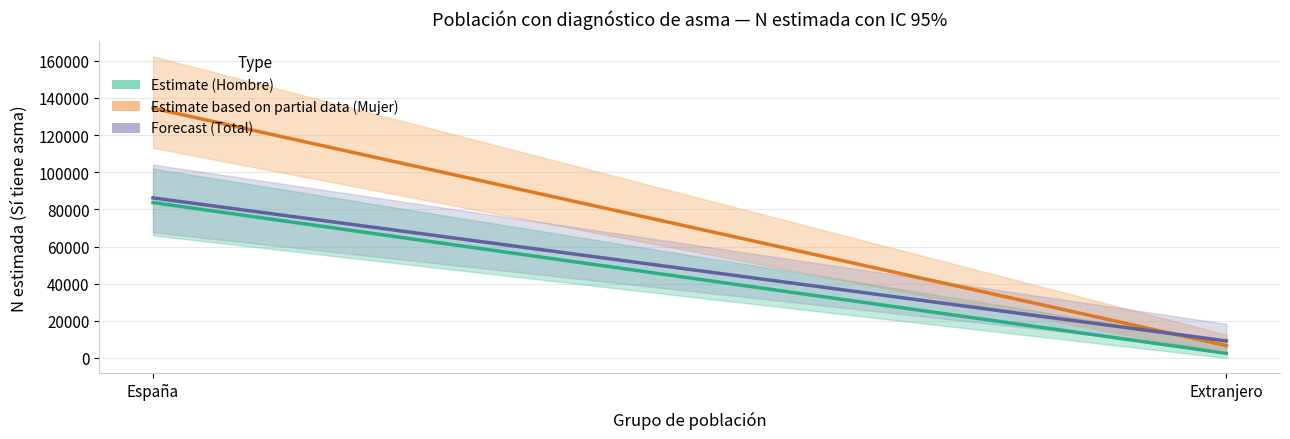

Count the Forecast (Total) values in the range 9184 to 86185.

2